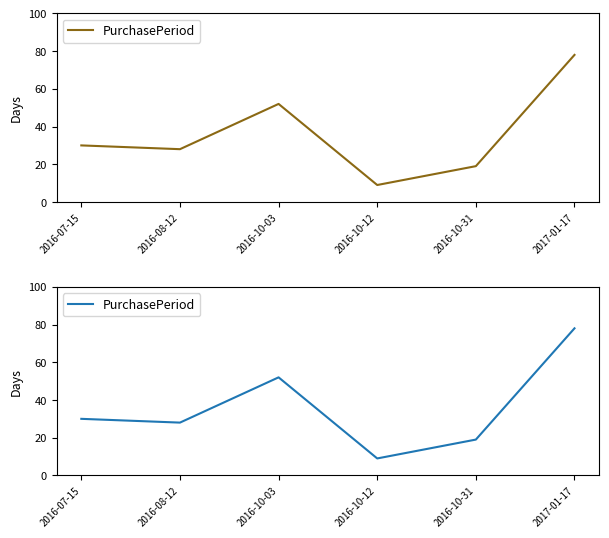

What is the difference between the values at 2016-10-03 and 2016-10-31?

33